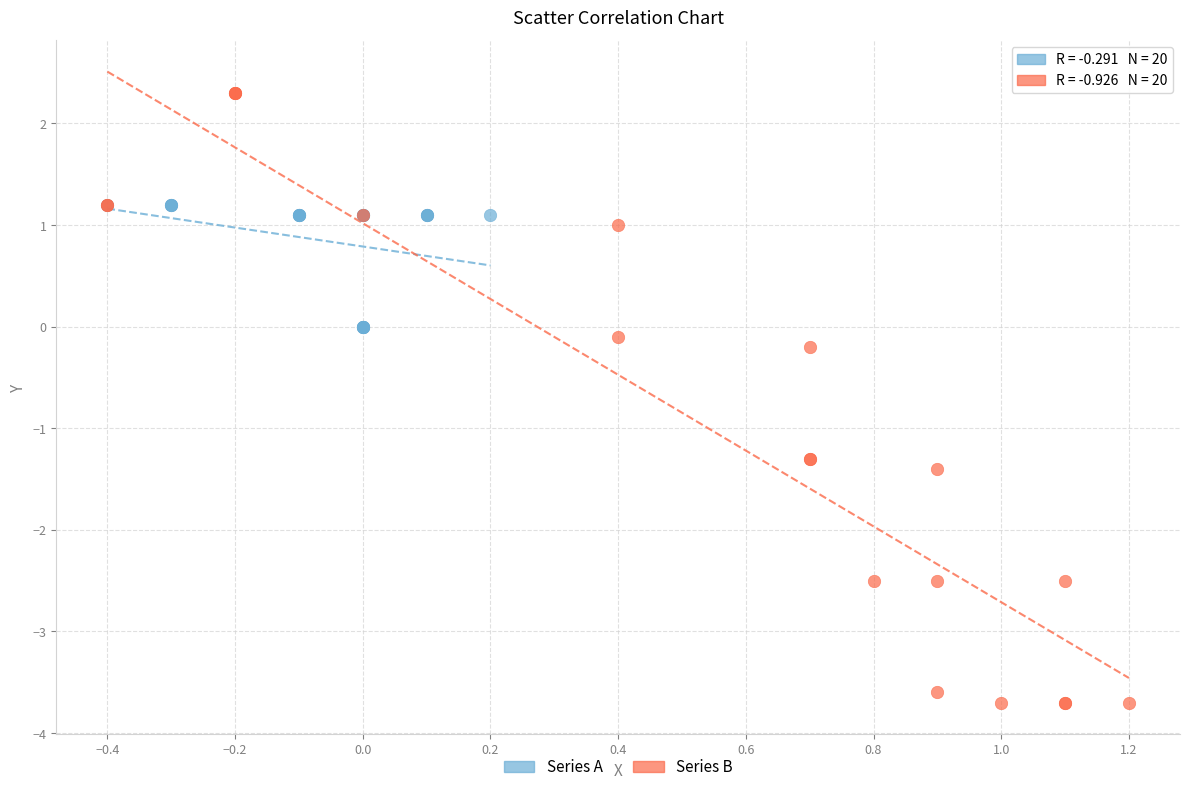

Which series has the widest spread of Y values?

Series B